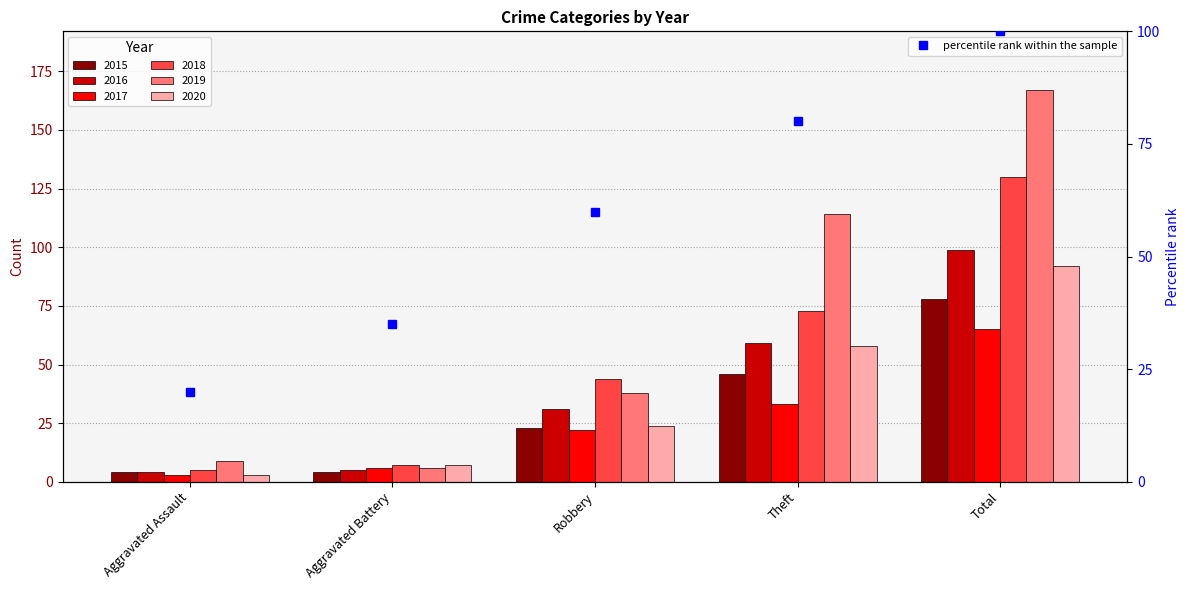

Where is the data nearest to the value 60?

Robbery